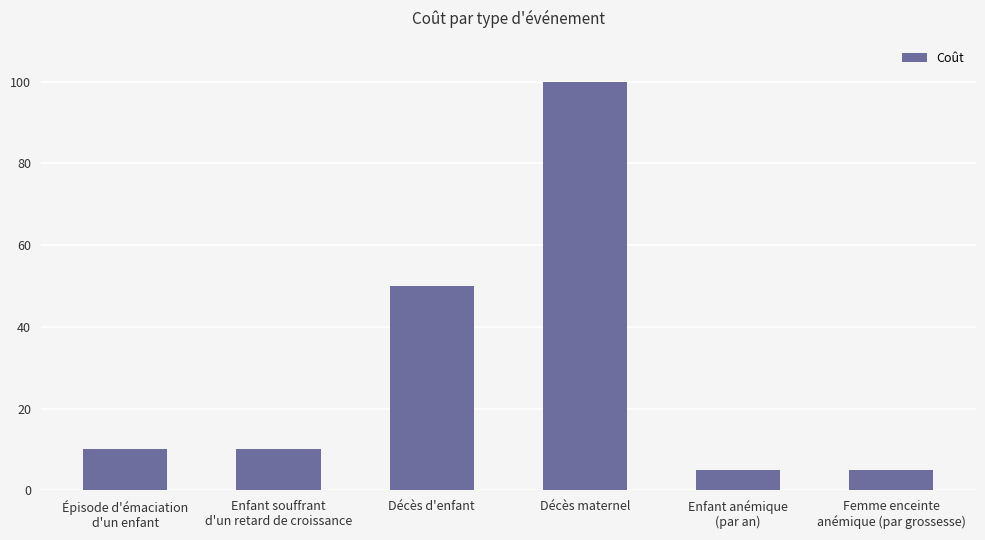

What is the ratio of the value at Femme enceinte
anémique (par grossesse) to the value at Décès d'enfant?

0.1